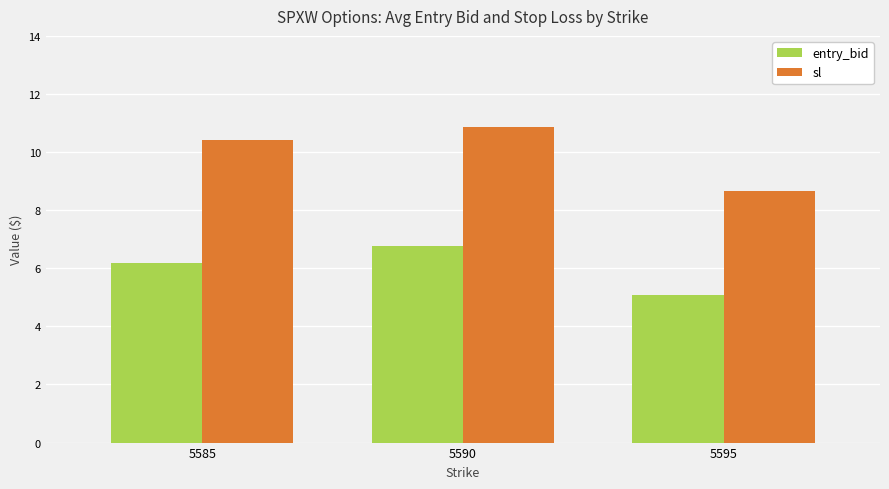

Which series changed the most between 5585 and 5590?

entry_bid